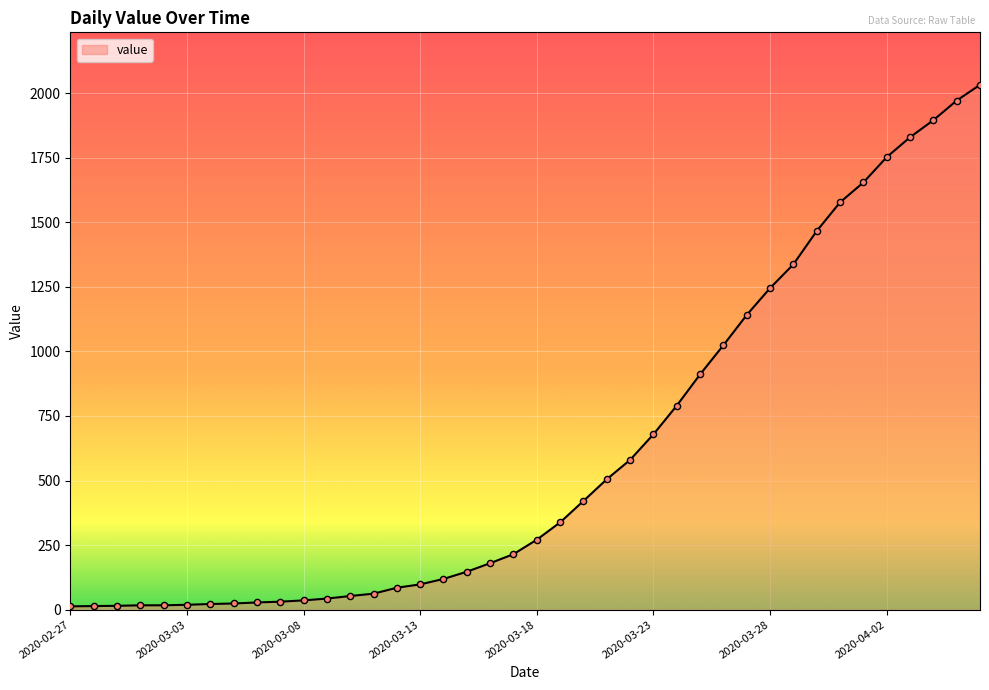

What is the maximum value shown in the chart?

2032